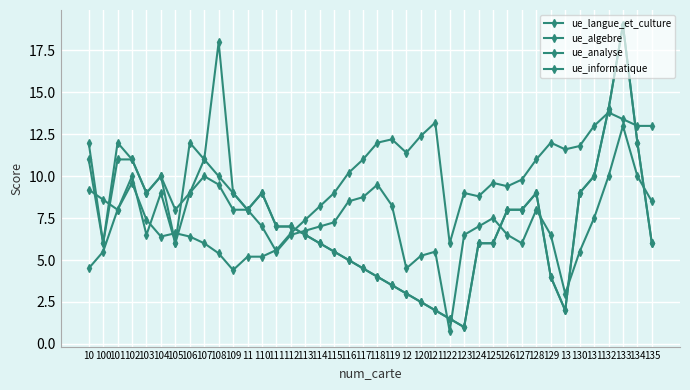

Rank the series by their maximum value, from highest to lowest.

ue_analyse, ue_informatique, ue_langue_et_culture, ue_algebre